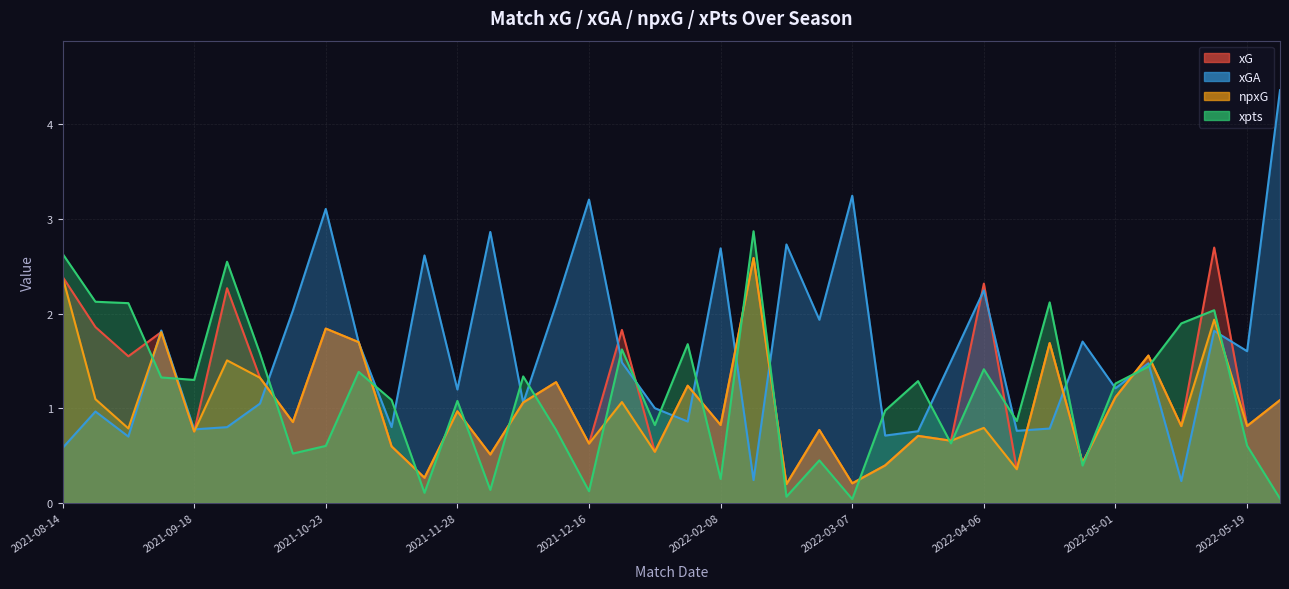

How many values in the xpts series are below 1?

17